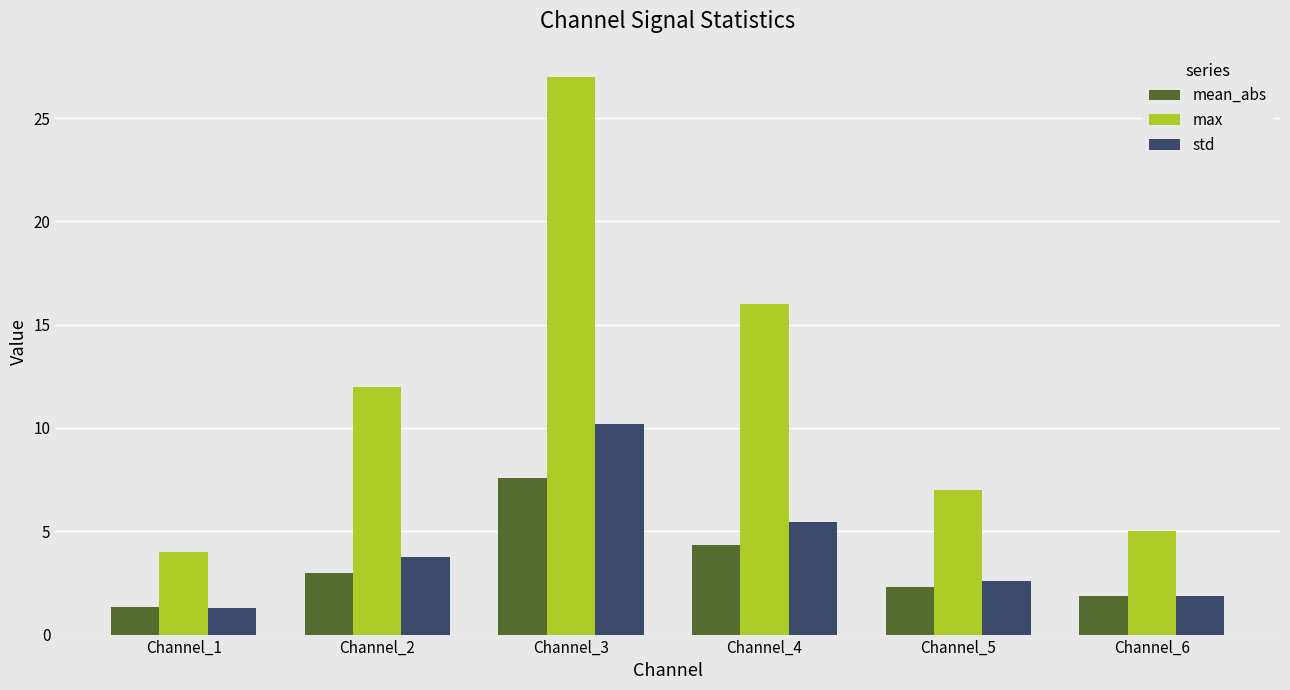

True or false: max has a value of 7.0 at Channel_5.

True